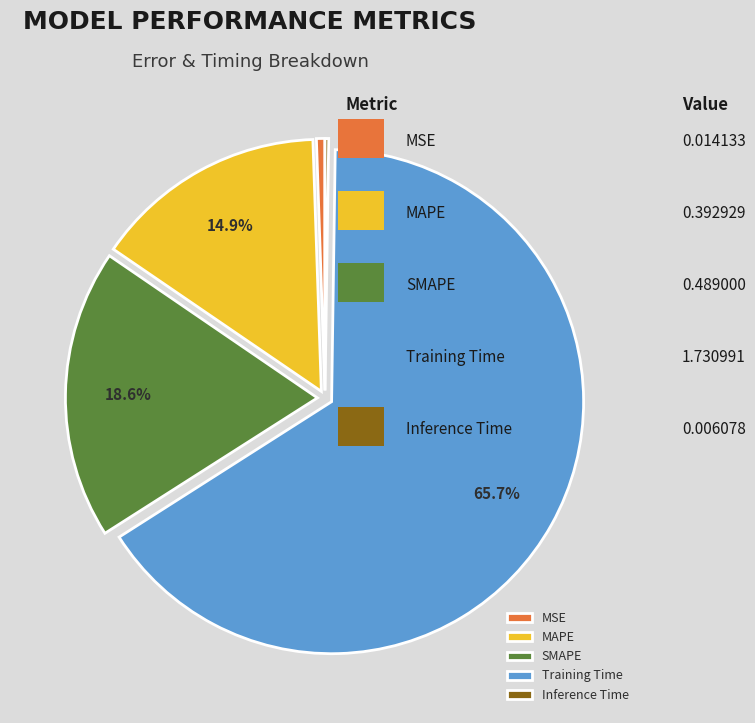

What is the largest slice in the pie chart?

Training Time